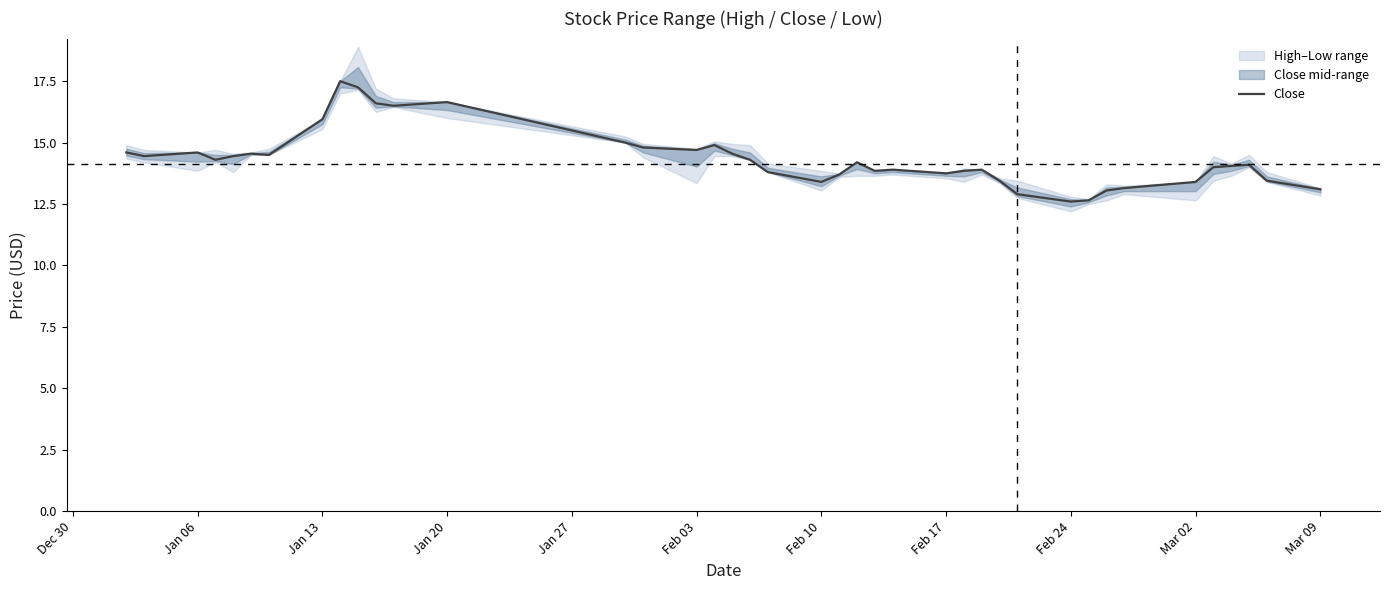

What is the highest value of the Close series?

17.5